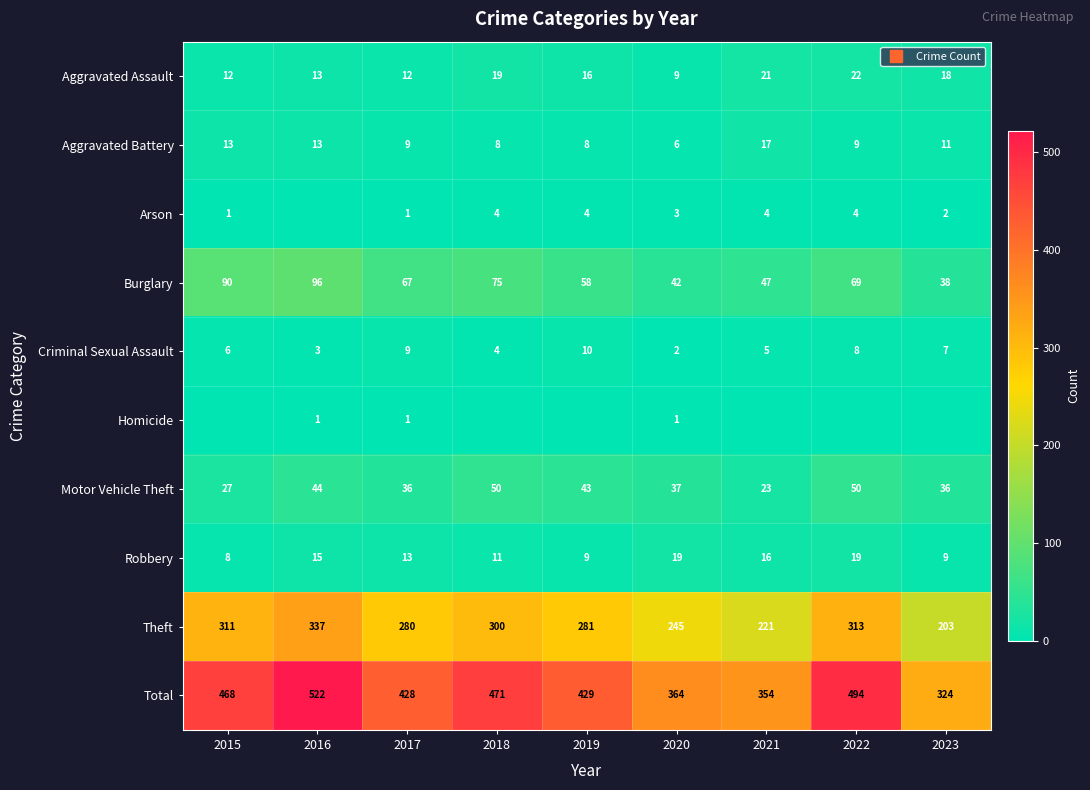

How many distinct data groups are displayed?

10